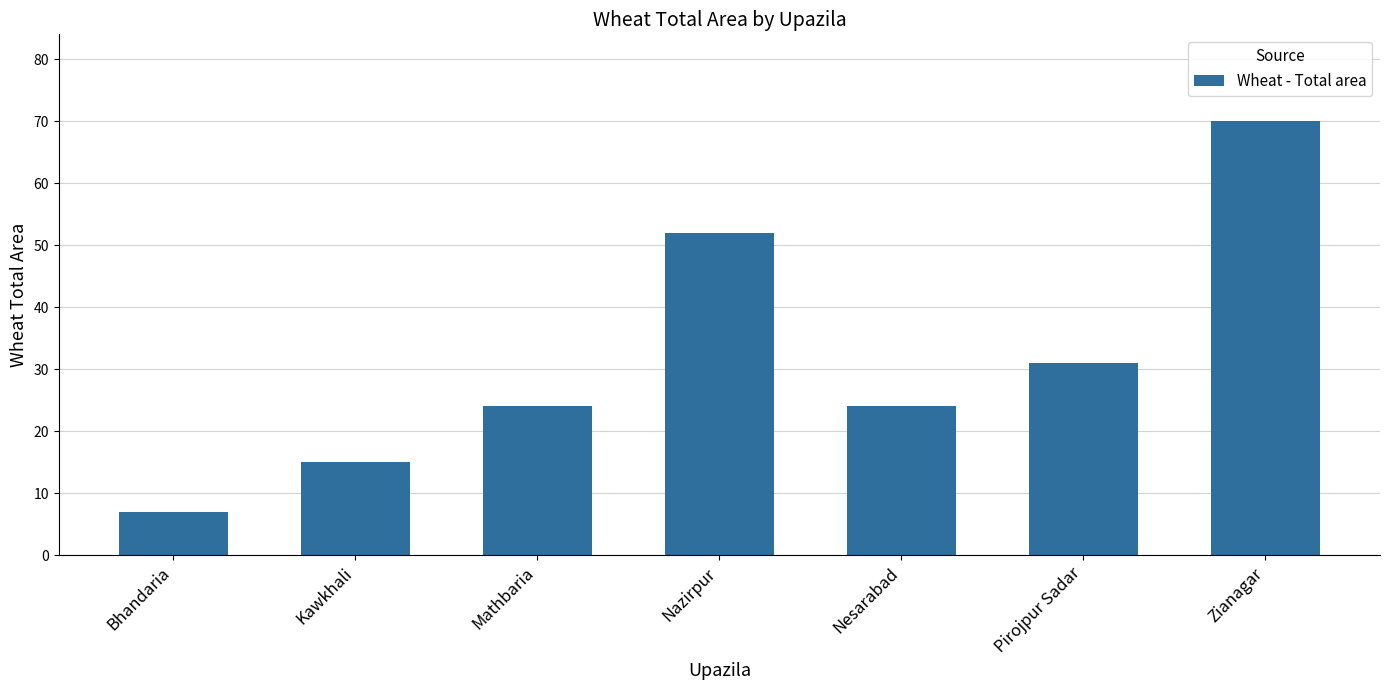

True or false: the data shows 22 at Kawkhali.

False